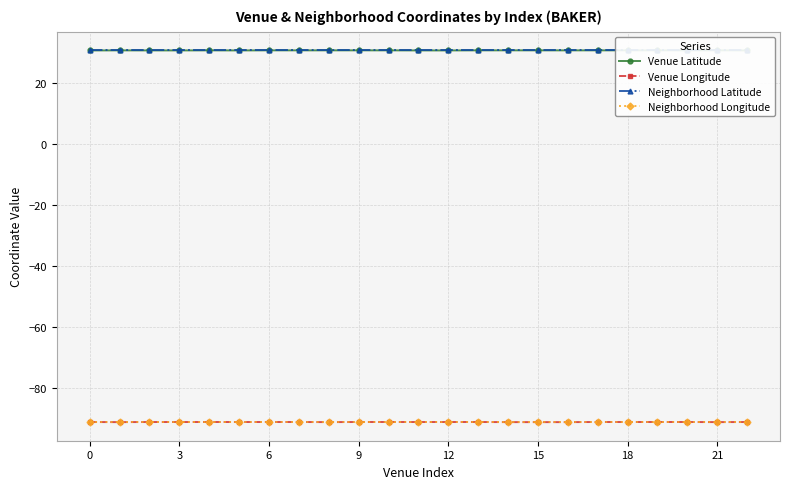

What is the minimum value for Venue Longitude?

-91.2